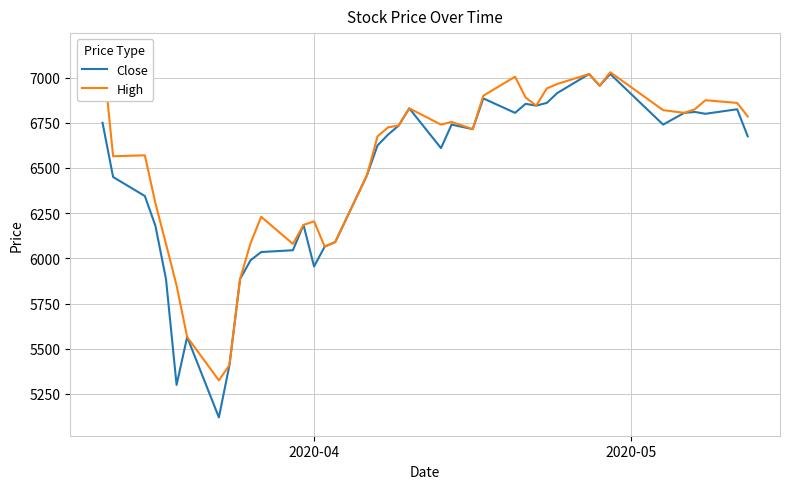

What are all the series names shown in the legend?

Close, High